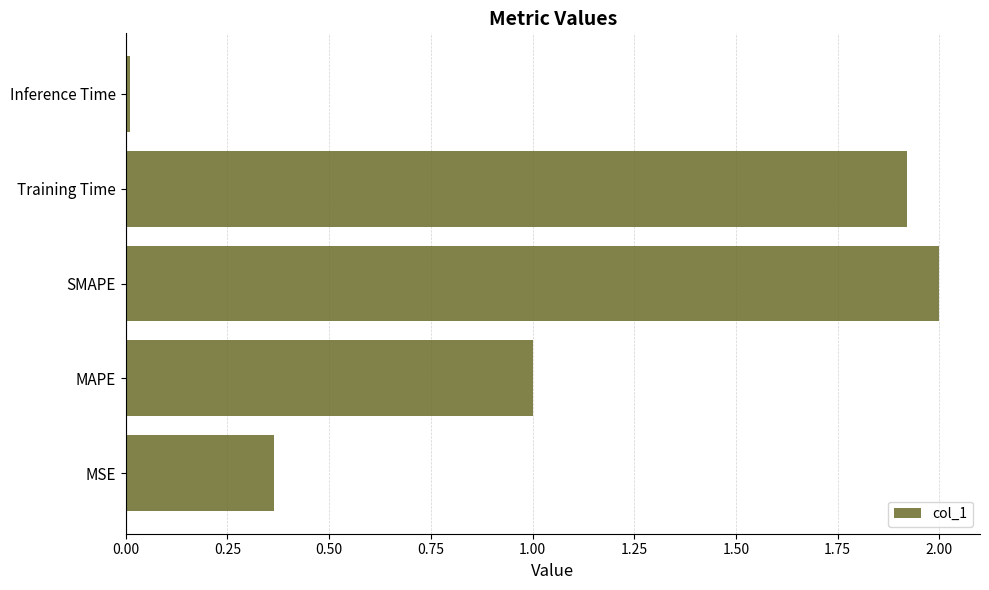

What is the change in value from MAPE to Training Time?

+0.9